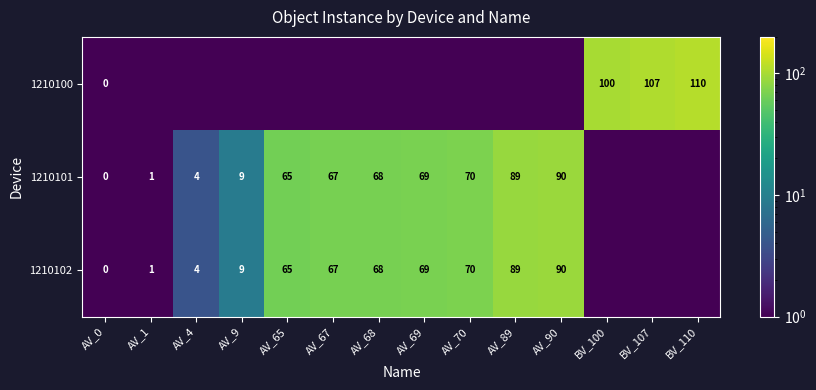

What is the difference between the 1210102 values at AV_70 and AV_0?

70.0